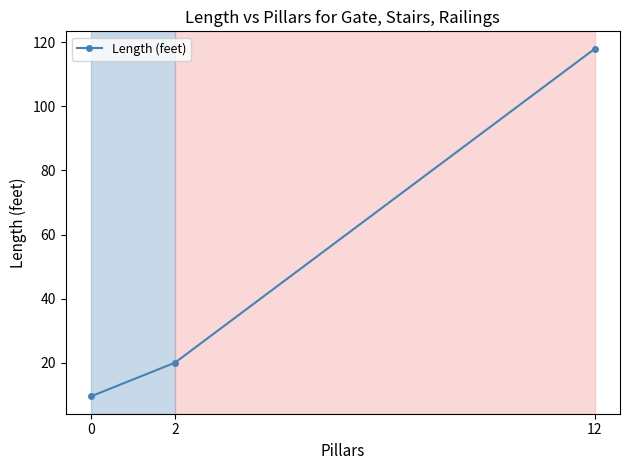

What is the average value?

49.2